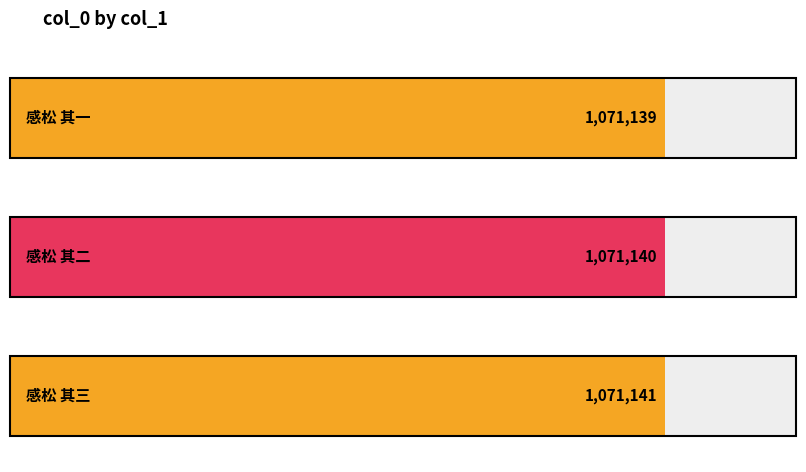

What is the average value?

1071140